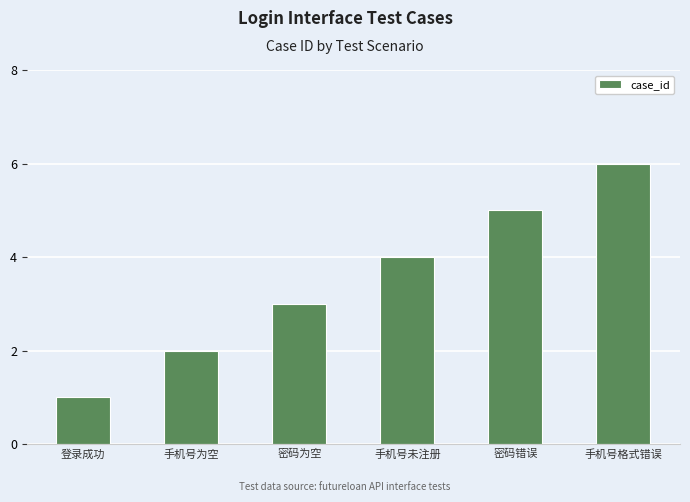

Are the bars grouped side by side (vs. stacked)?

No